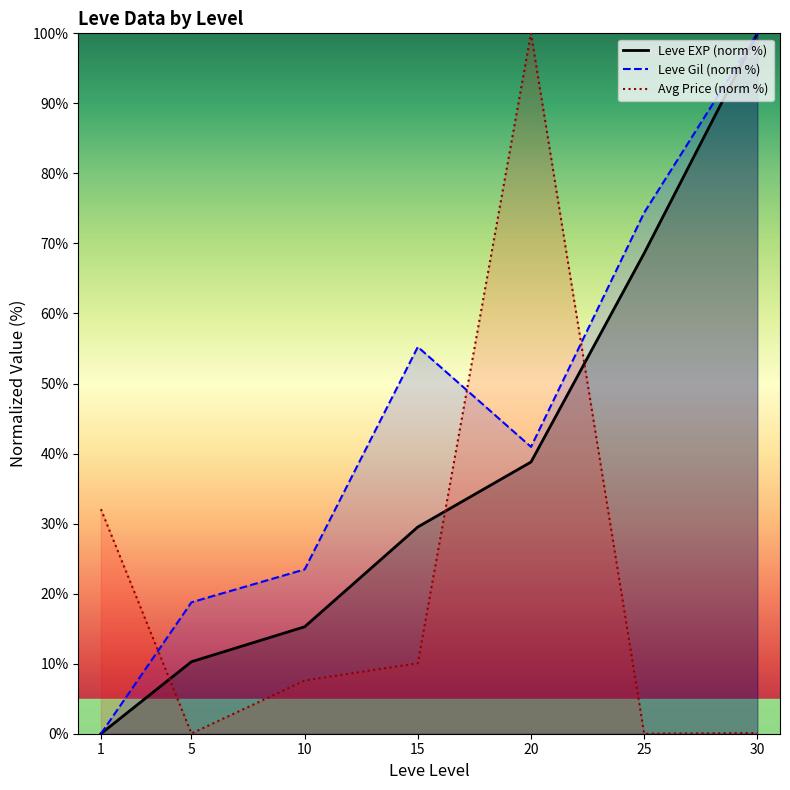

Rank the categories by Leve Gil (norm %) value from highest to lowest.

30, 25, 15, 20, 10, 5, 1